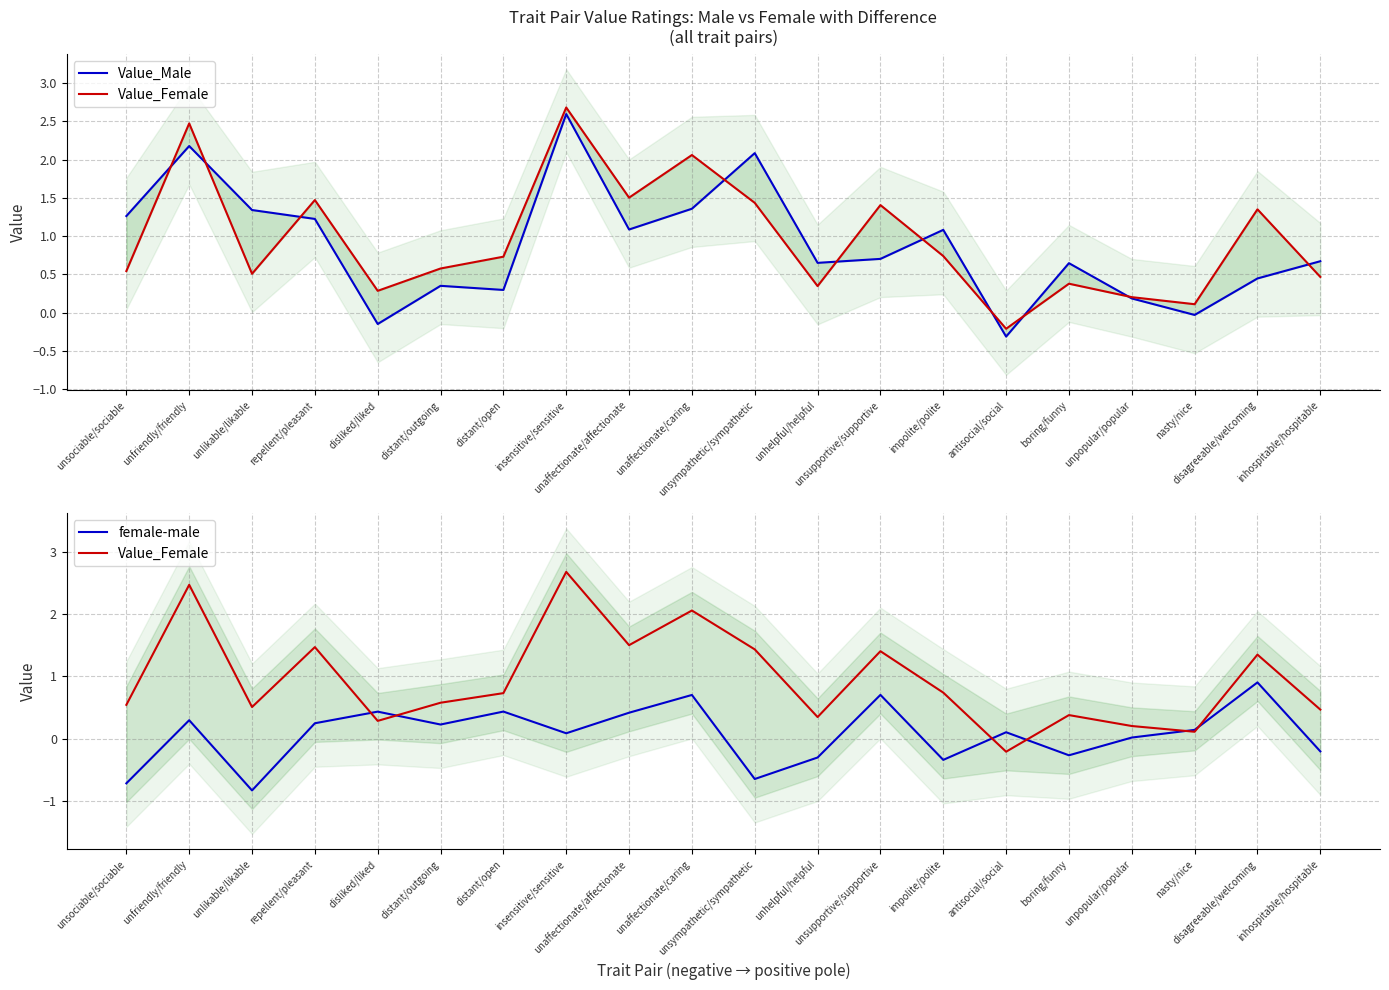

Rank the categories by female-male value from highest to lowest.

disagreeable/welcoming, unsupportive/supportive, unaffectionate/caring, distant/open, disliked/liked, unaffectionate/affectionate, unfriendly/friendly, repellent/pleasant, distant/outgoing, nasty/nice, antisocial/social, insensitive/sensitive, unpopular/popular, inhospitable/hospitable, boring/funny, unhelpful/helpful, impolite/polite, unsympathetic/sympathetic, unsociable/sociable, unlikable/likable